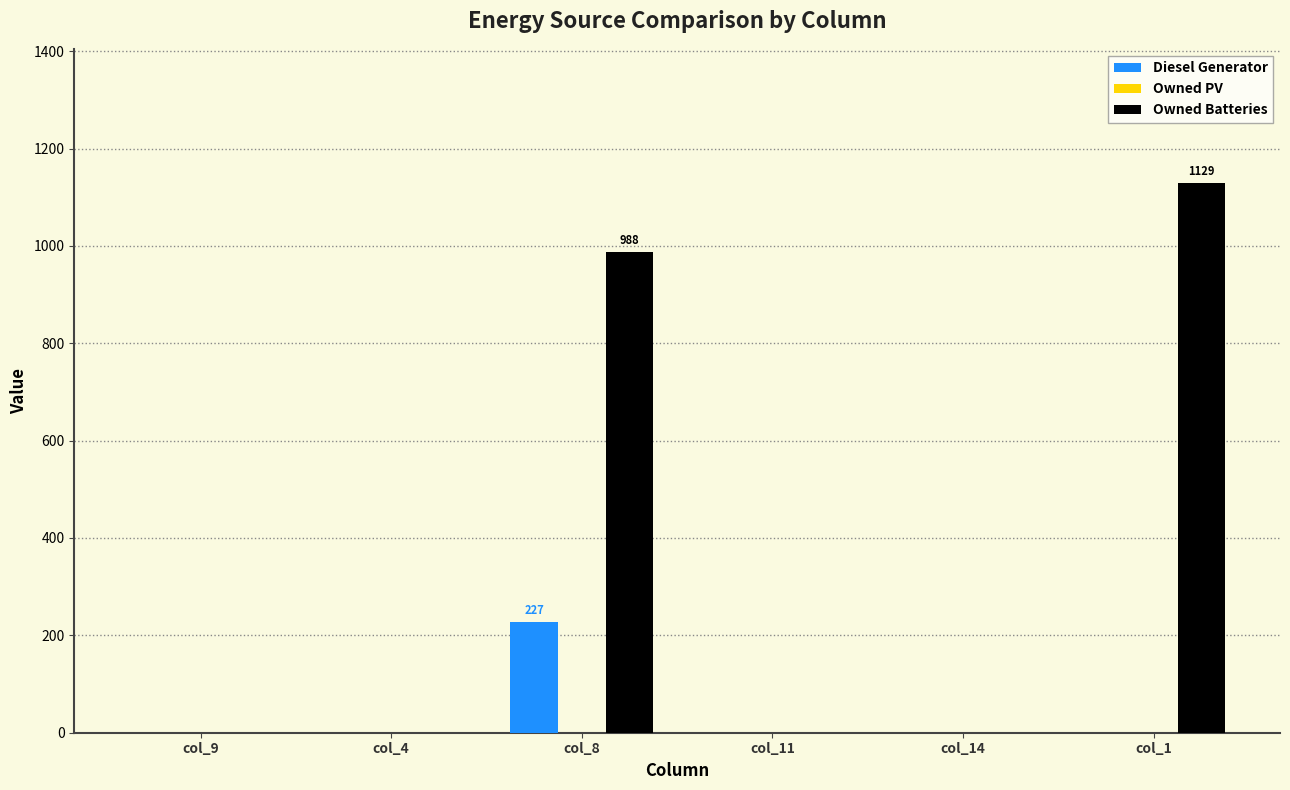

Where is Owned Batteries nearest to the value 564?

col_8